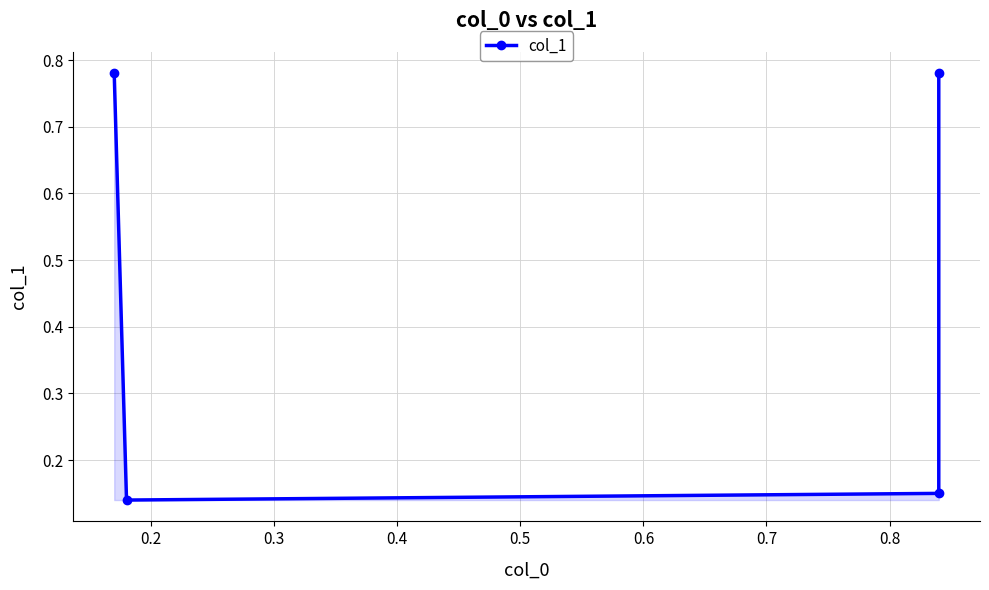

Is this an area chart (filled region under the line)?

No